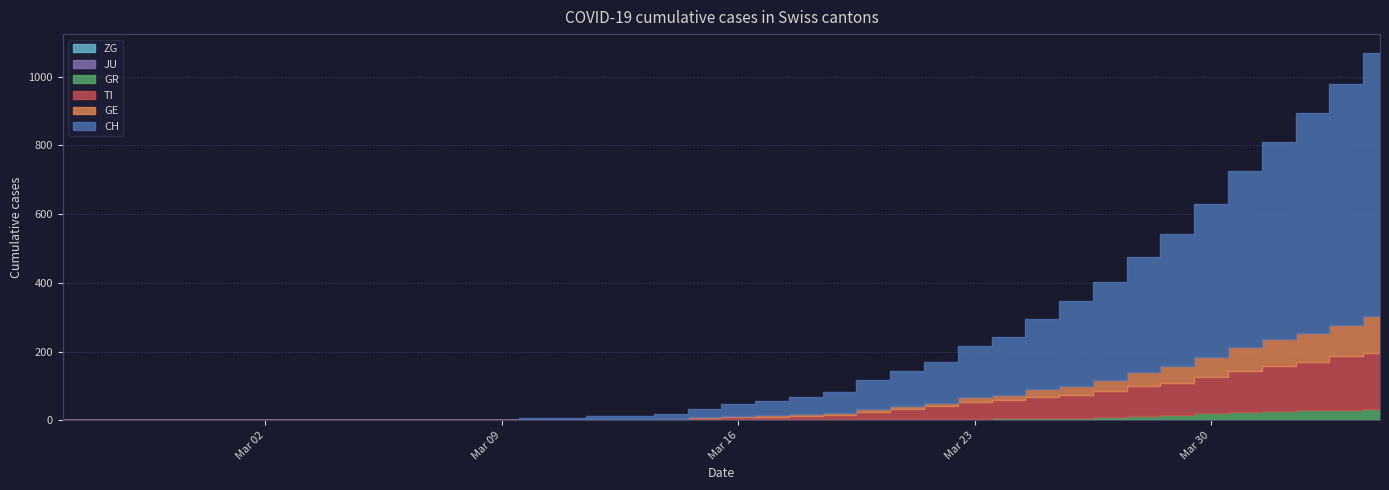

At which category does the chart reach its minimum across all series?

2020-02-25